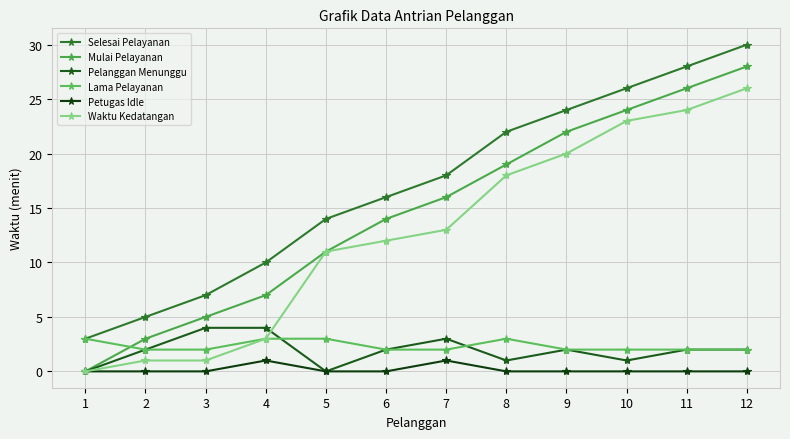

What is the value of the Lama Pelayanan point at the 5th from the left?

3